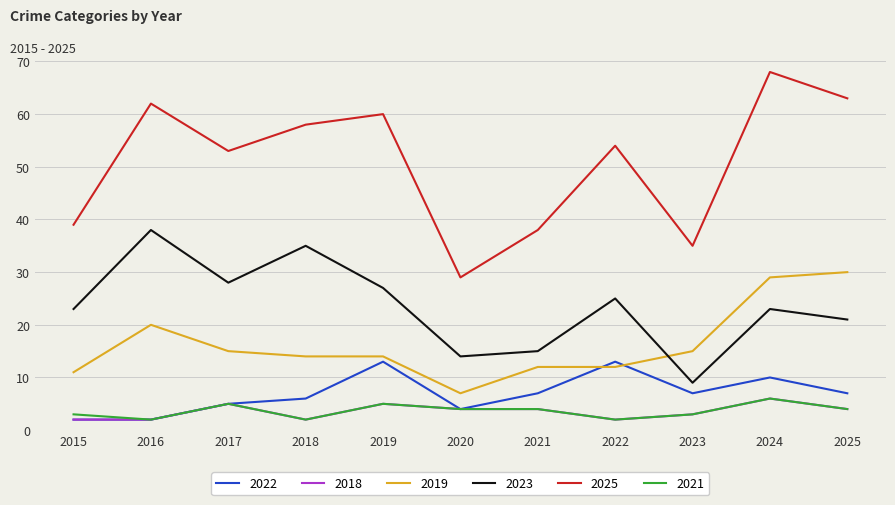

Where is the first local minimum for 2021?

2016